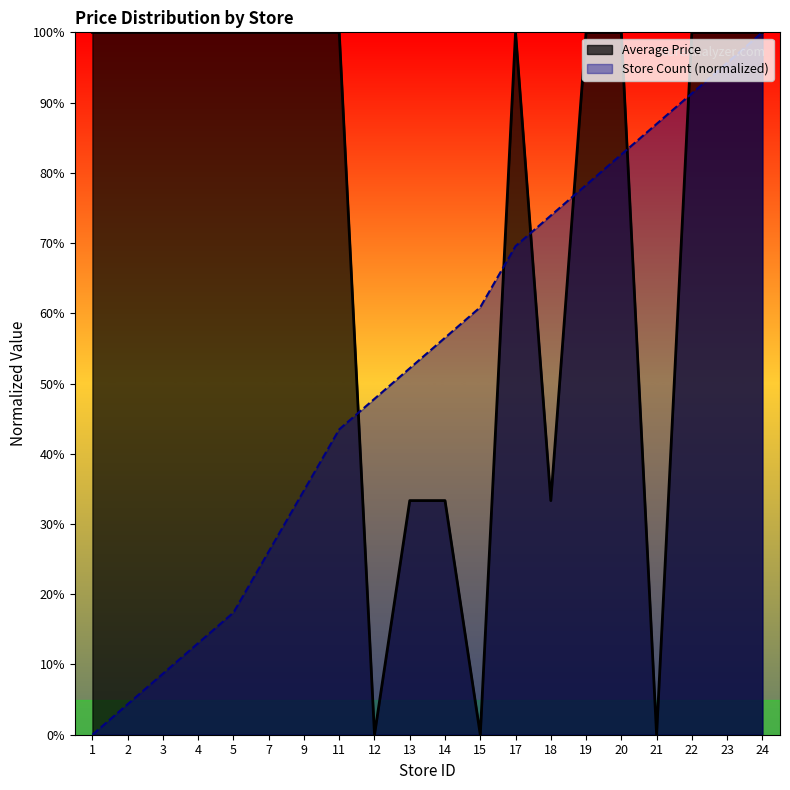

List the series in order of their overall mean, lowest first.

Store Count (normalized), Average Price